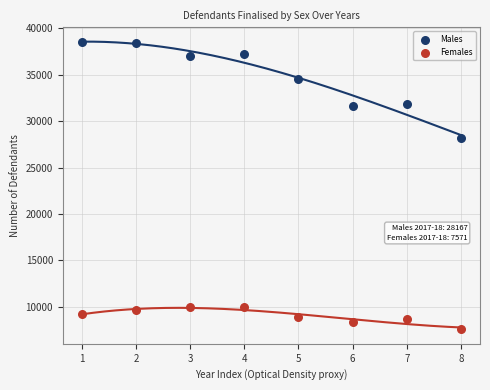

Which series reaches the maximum Y coordinate?

Males